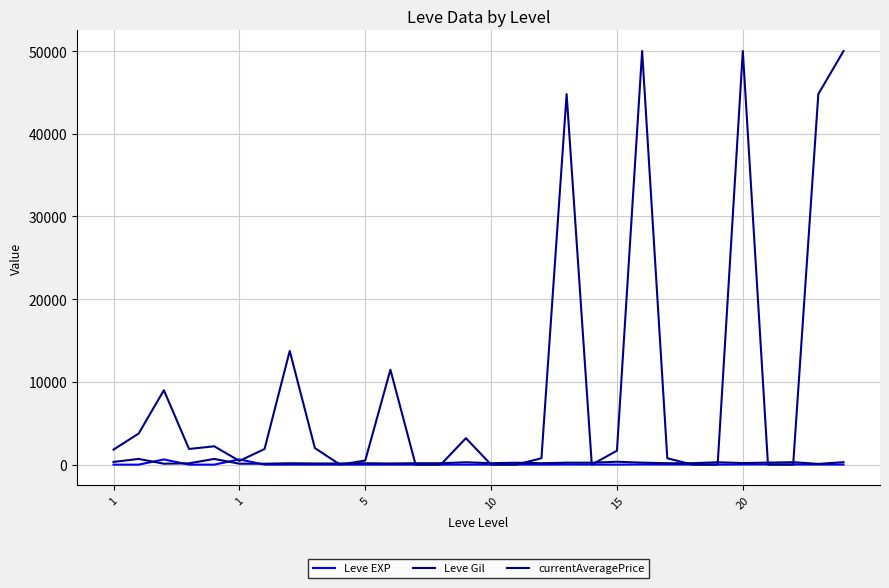

What is the difference between the second highest and minimum values in the Leve EXP series?

629